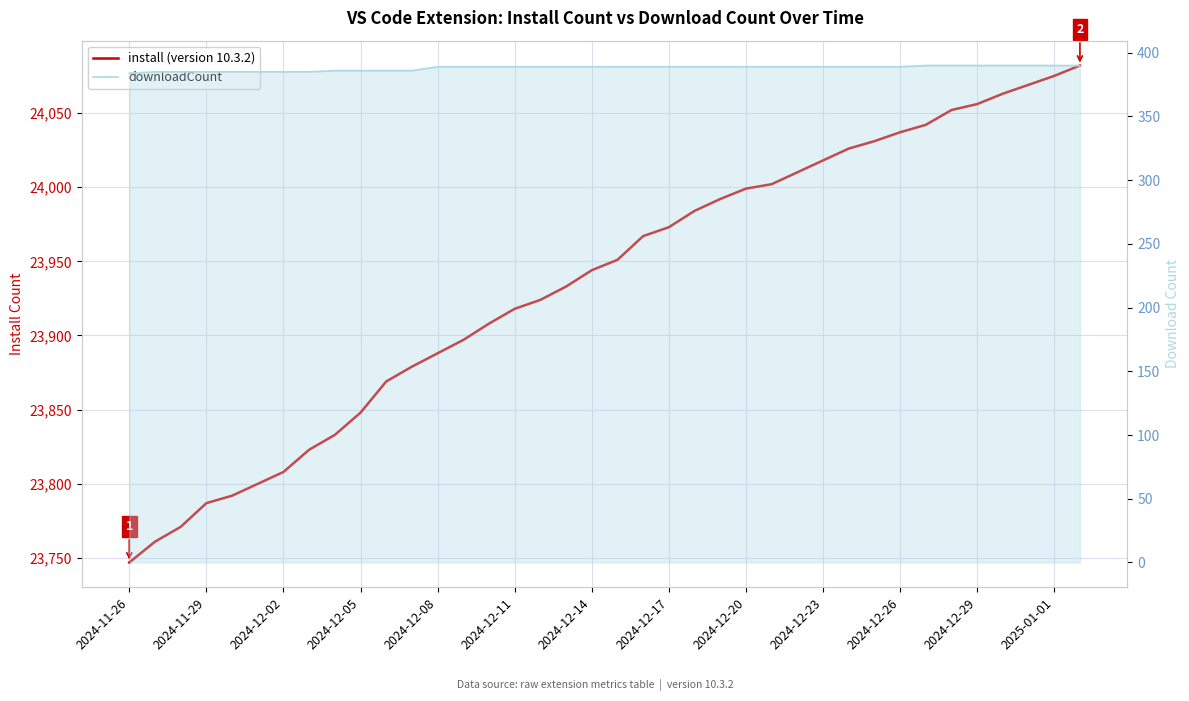

True or false: downloadCount and install intersect in this chart.

False